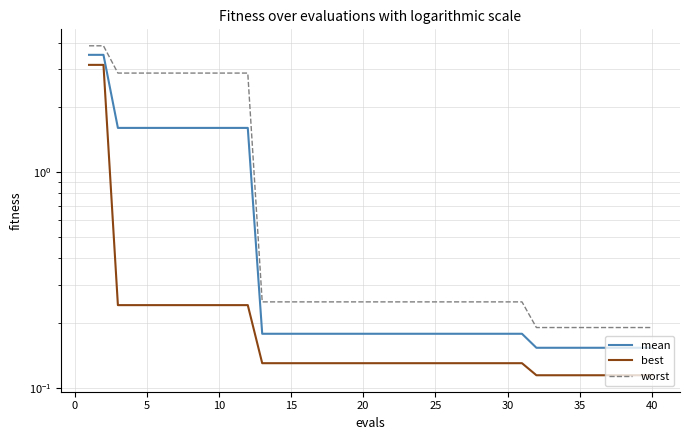

Reading right to left, transcribe all the data shown in this chart.

mean: 0.2	0.2	0.2	0.2	0.2	0.2	0.2	0.2	0.2	0.2	0.2	0.2	0.2	0.2	0.2	0.2	0.2	0.2	0.2	0.2	0.2	0.2	0.2	0.2	0.2	0.2	0.2	0.2	1.6	1.6	1.6	1.6	1.6	1.6	1.6	1.6	1.6	1.6	3.5	3.5
best: 0.1	0.1	0.1	0.1	0.1	0.1	0.1	0.1	0.1	0.1	0.1	0.1	0.1	0.1	0.1	0.1	0.1	0.1	0.1	0.1	0.1	0.1	0.1	0.1	0.1	0.1	0.1	0.1	0.2	0.2	0.2	0.2	0.2	0.2	0.2	0.2	0.2	0.2	3.2	3.2
worst: 0.2	0.2	0.2	0.2	0.2	0.2	0.2	0.2	0.2	0.3	0.3	0.3	0.3	0.3	0.3	0.3	0.3	0.3	0.3	0.3	0.3	0.3	0.3	0.3	0.3	0.3	0.3	0.3	2.9	2.9	2.9	2.9	2.9	2.9	2.9	2.9	2.9	2.9	3.9	3.9